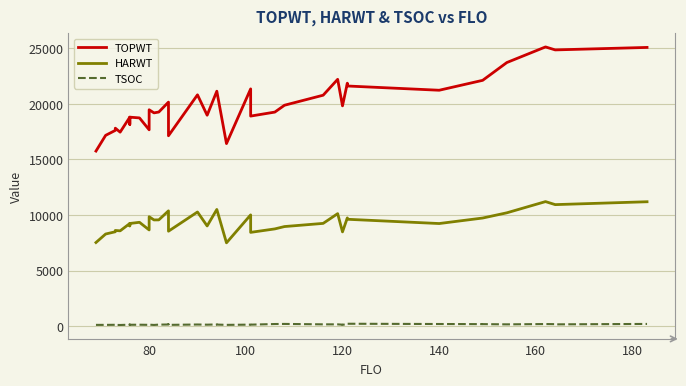

True or false: TOPWT and HARWT intersect in this chart.

False